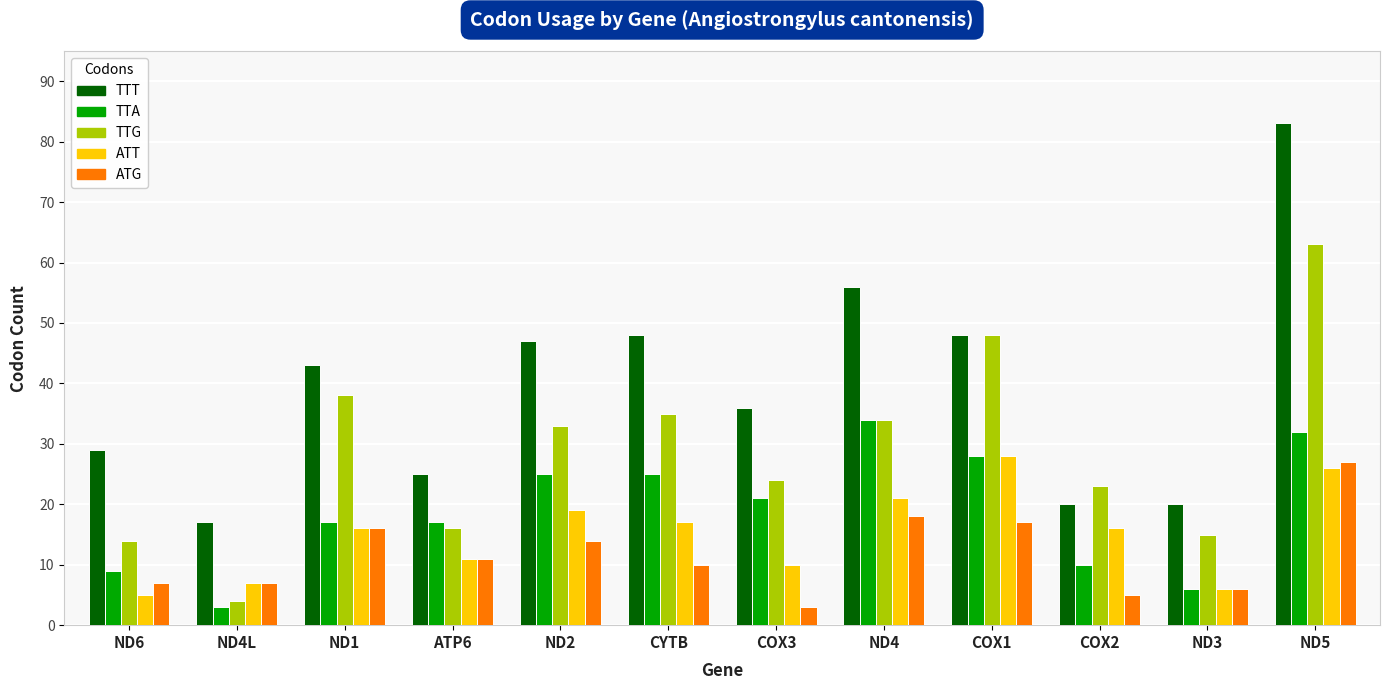

What is the difference between the ATG values at ND6 and ND2?

7